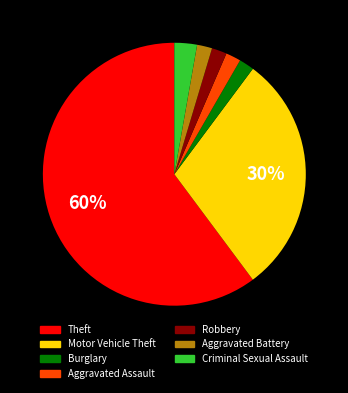

What percentage is the Criminal Sexual Assault slice, to the nearest percent?

3%